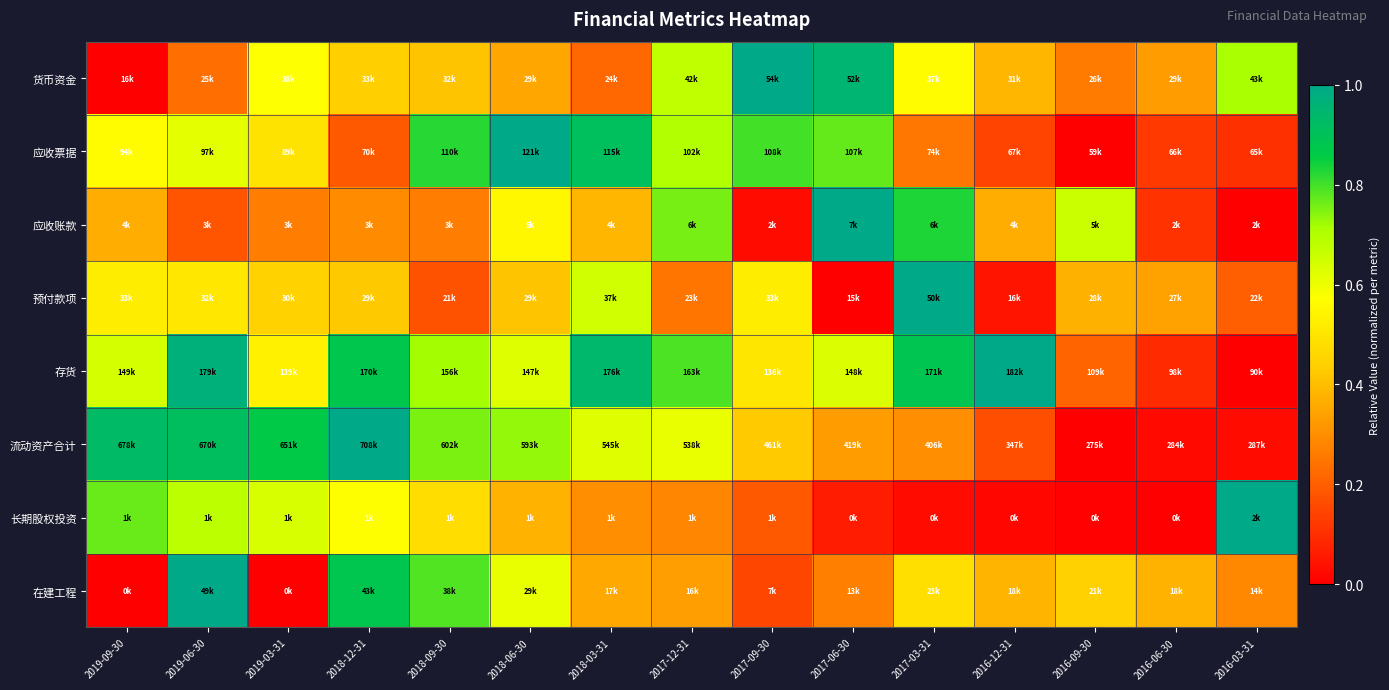

How many data points does each series have?

15